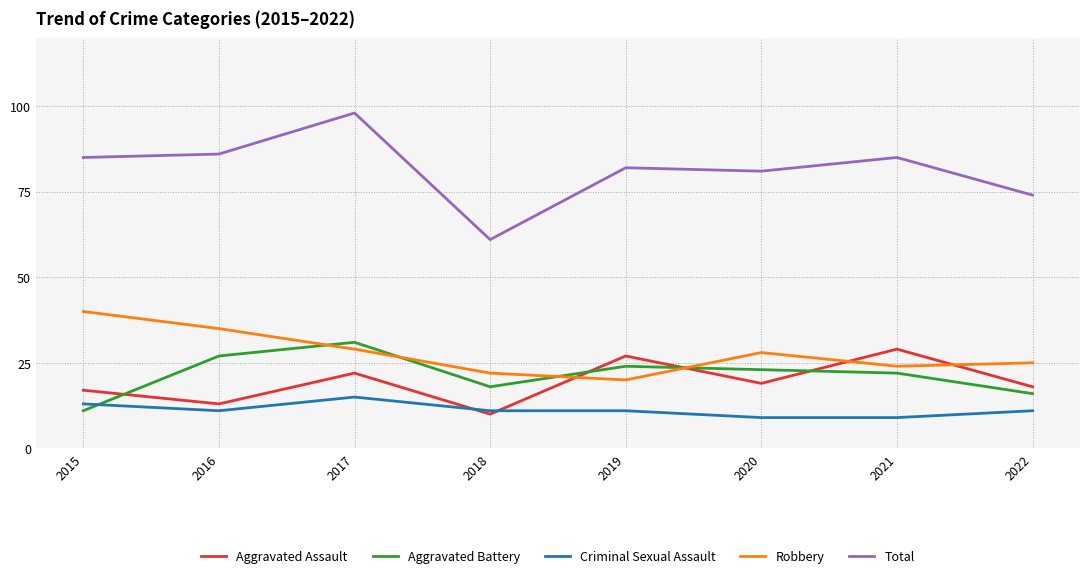

What is the difference between the second highest and second lowest values in the Robbery series?

13